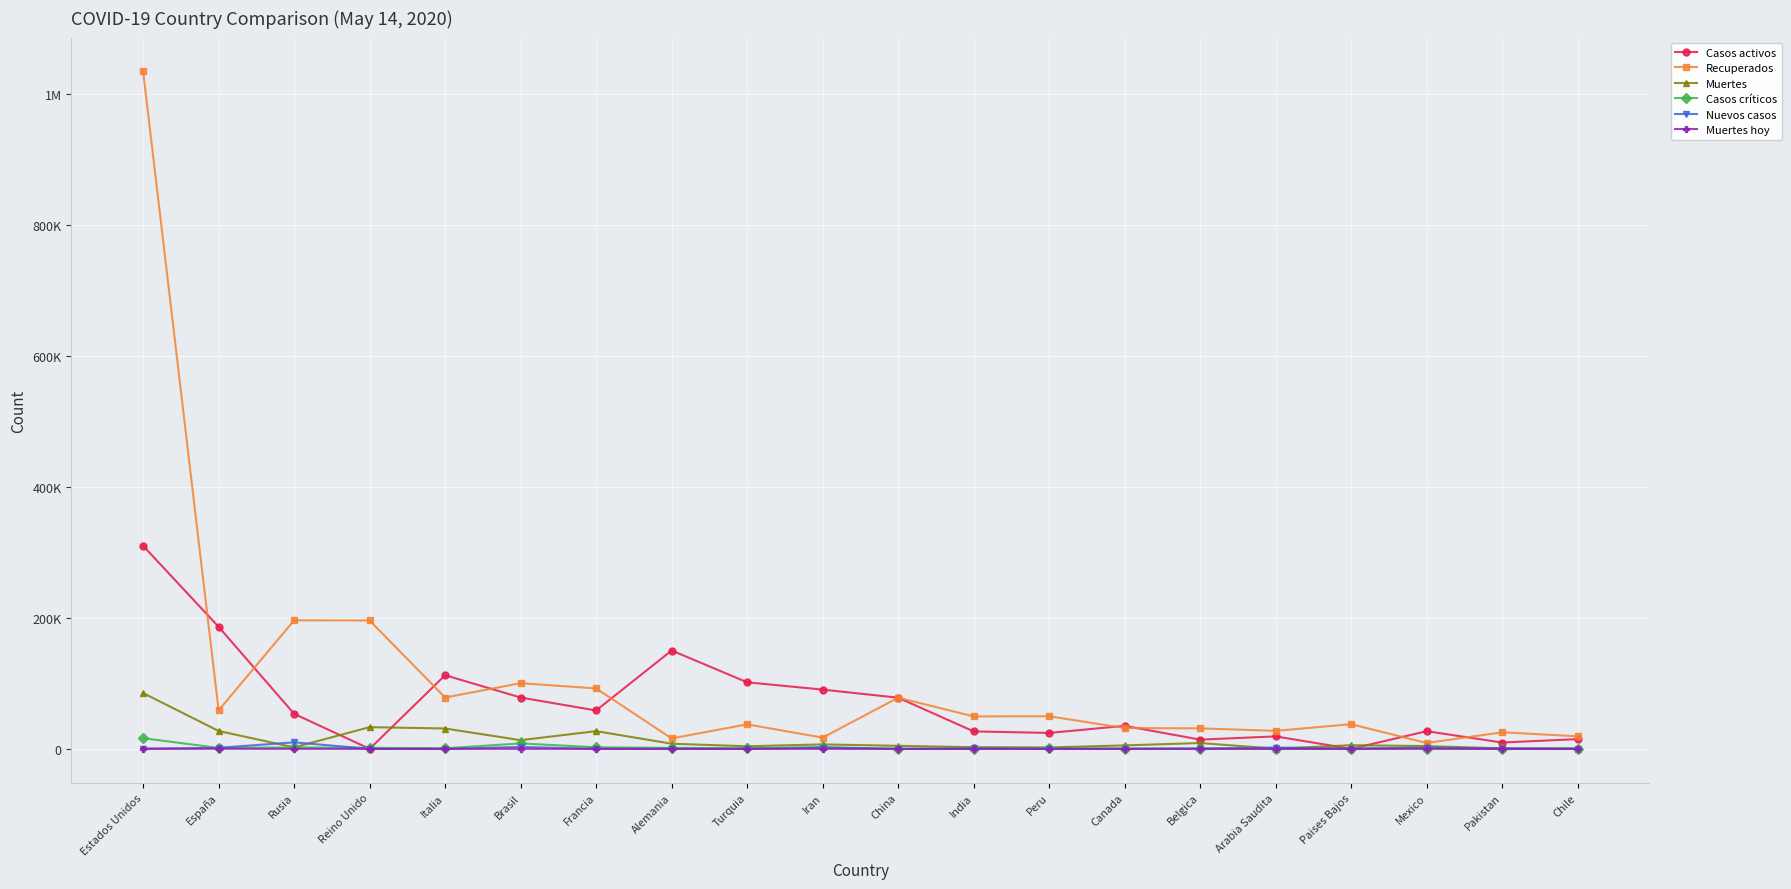

In Nuevos casos, how many points are lower than both neighbors (excluding endpoints)?

2